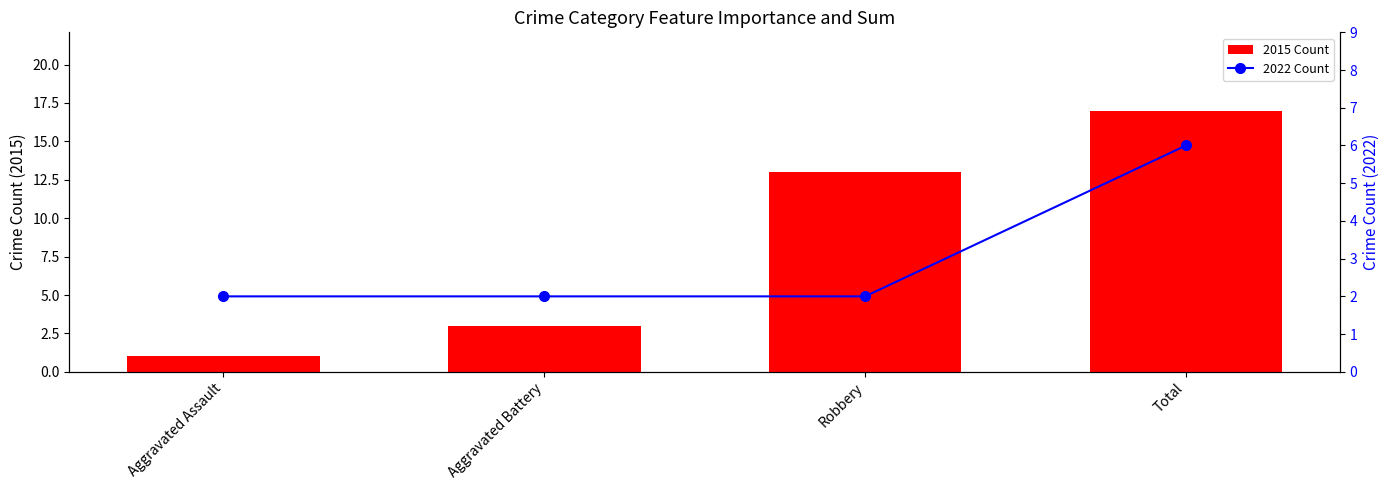

Which category has the highest value across all series?

Total